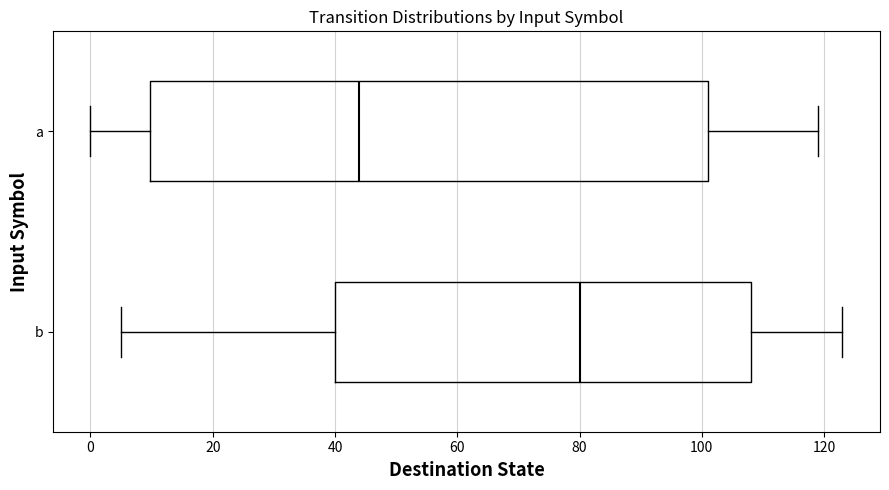

Reading bottom to top, read every box against the x-axis: the position of its median line, the range the box covers, and the ends of its whiskers. The values are not printed on the chart, so give them approximately, as read against the axis.

b: median 80, box 40 to 108, whiskers 6 to 124
a: median 44, box 10 to 102, whiskers 0 to 120